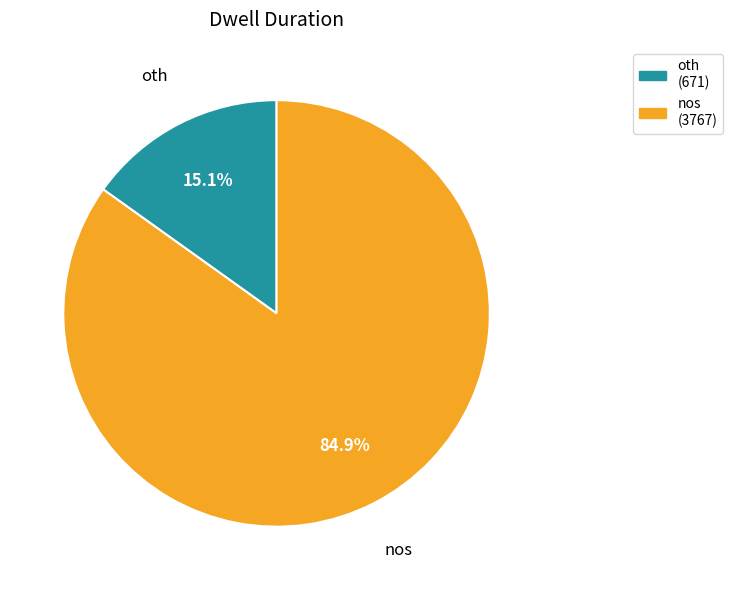

Does nos account for over 50% of the chart?

Yes